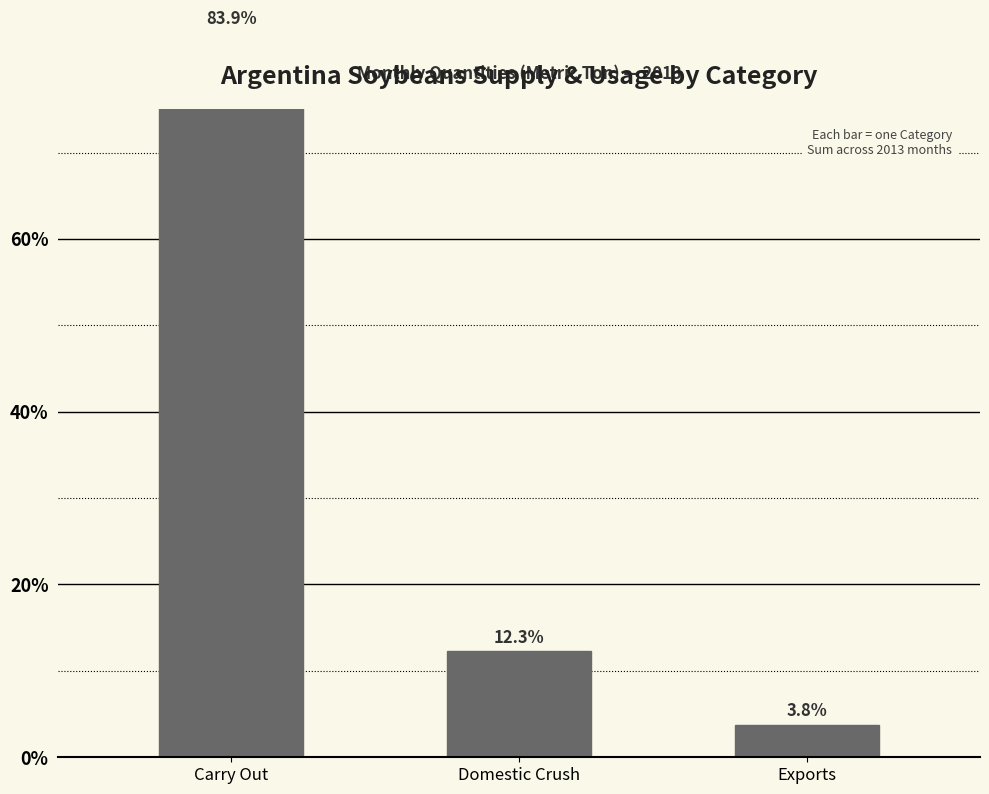

The chart shows a value of 3.8 at Exports. True or false?

True